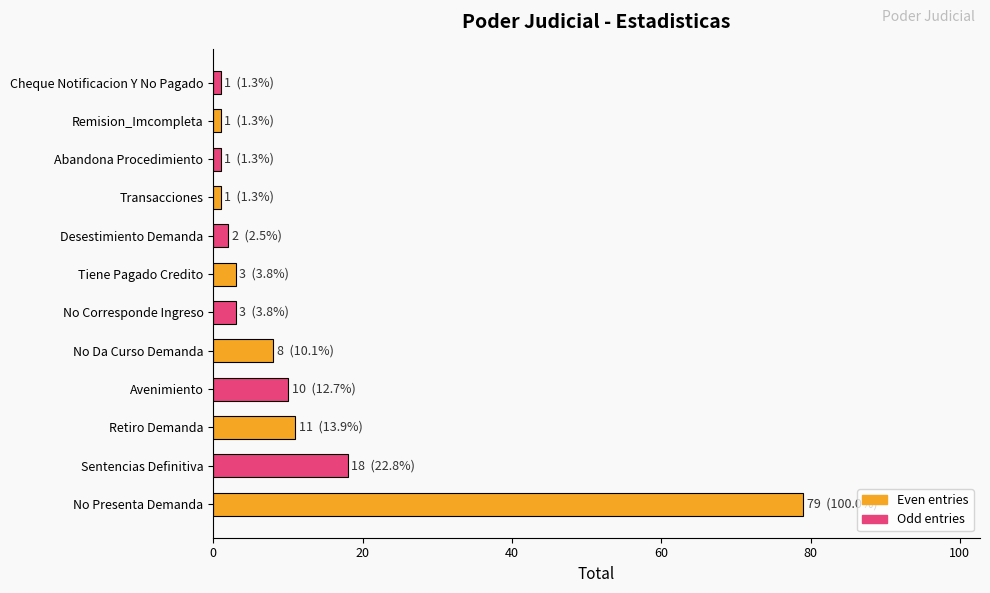

How many bars are there in total?

12